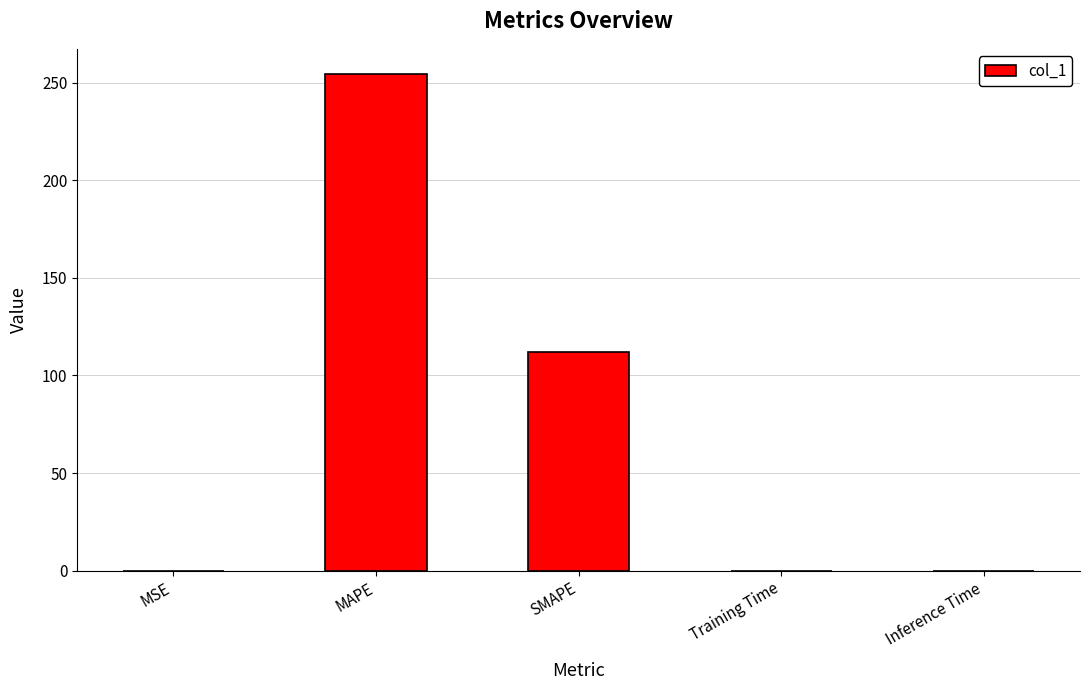

What is the greatest value displayed?

254.5